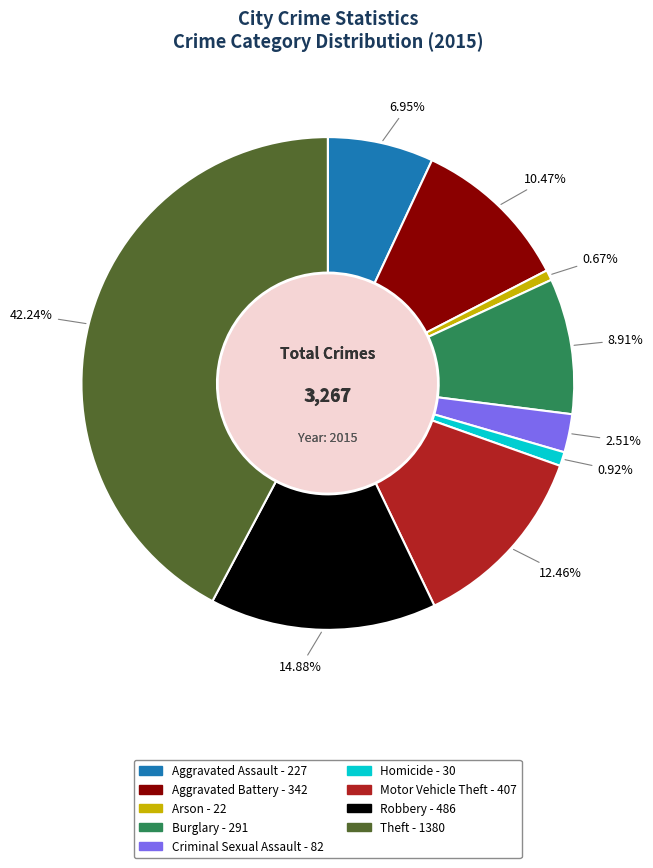

Which category has the biggest portion of the pie?

Theft